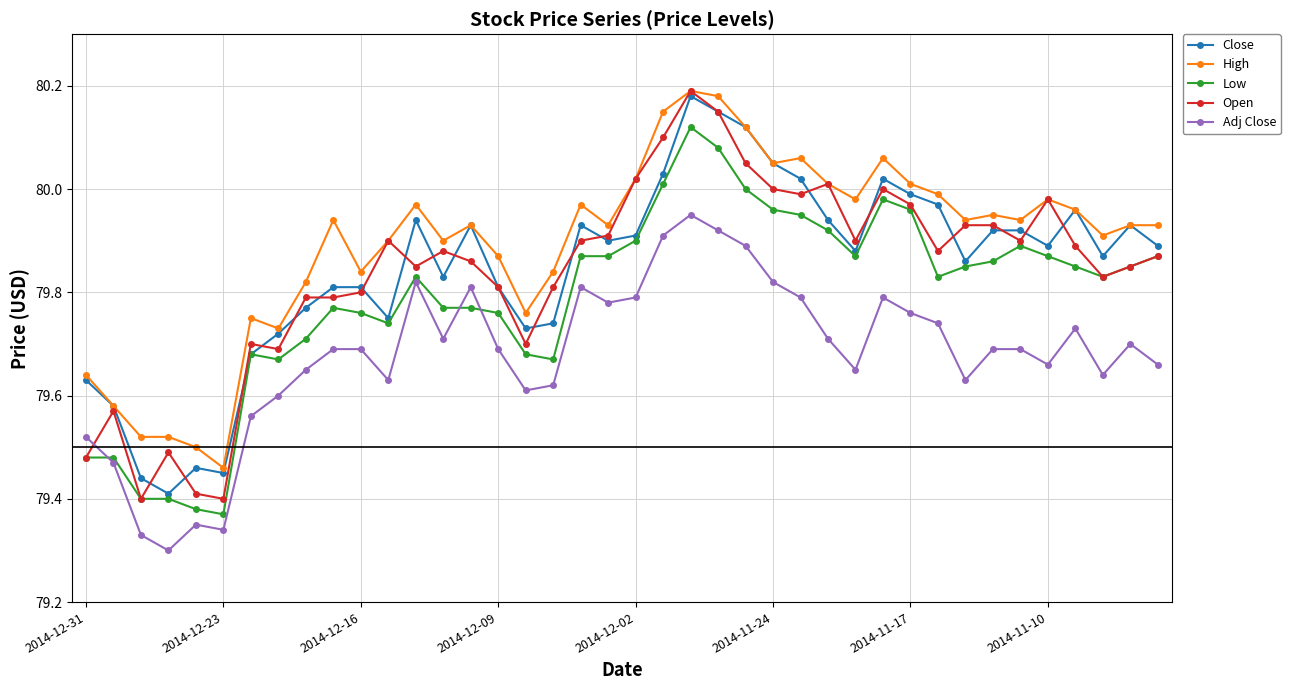

Which series has the largest total across all categories?

High